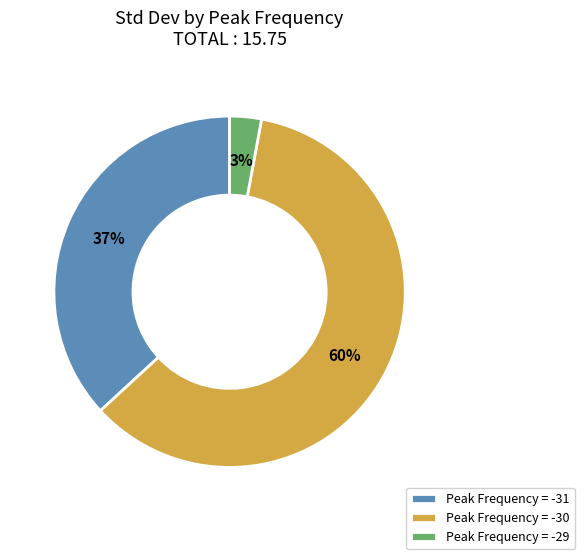

To the nearest percent, what is the difference between the largest and smallest slice percentages?

57%